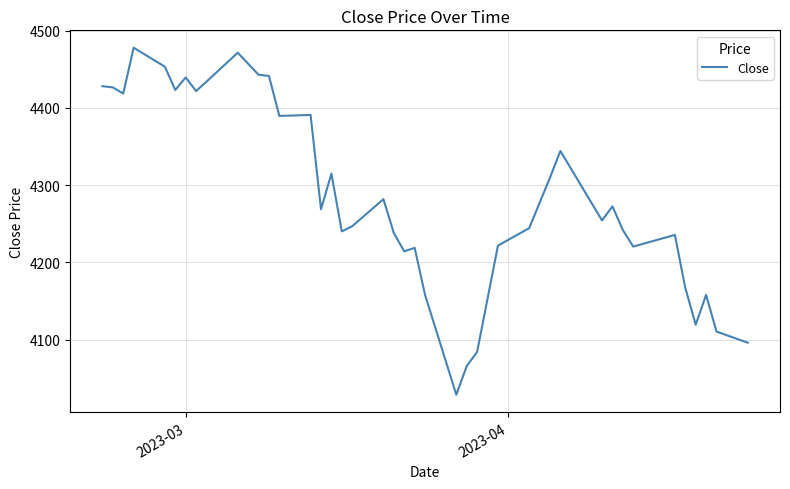

Count the number of data series in this chart.

1